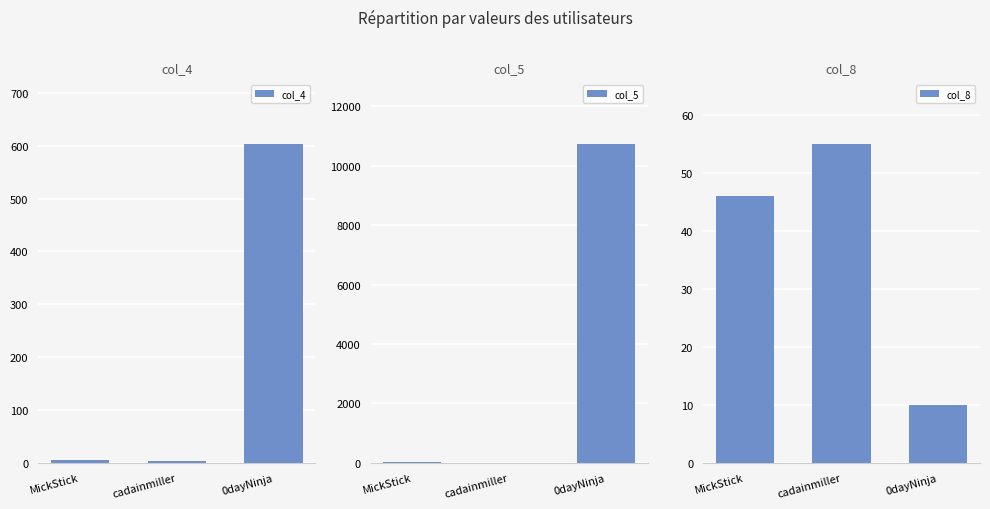

Read the col_8 value at 0dayNinja.

10